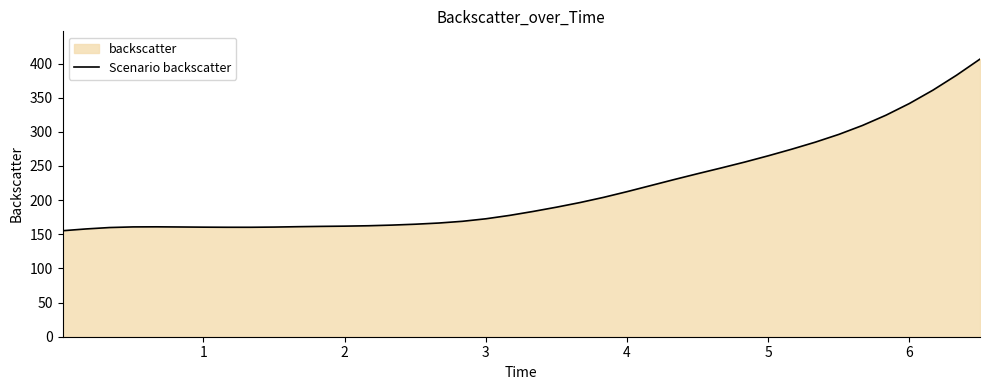

What is the maximum value shown in the chart?

406.5